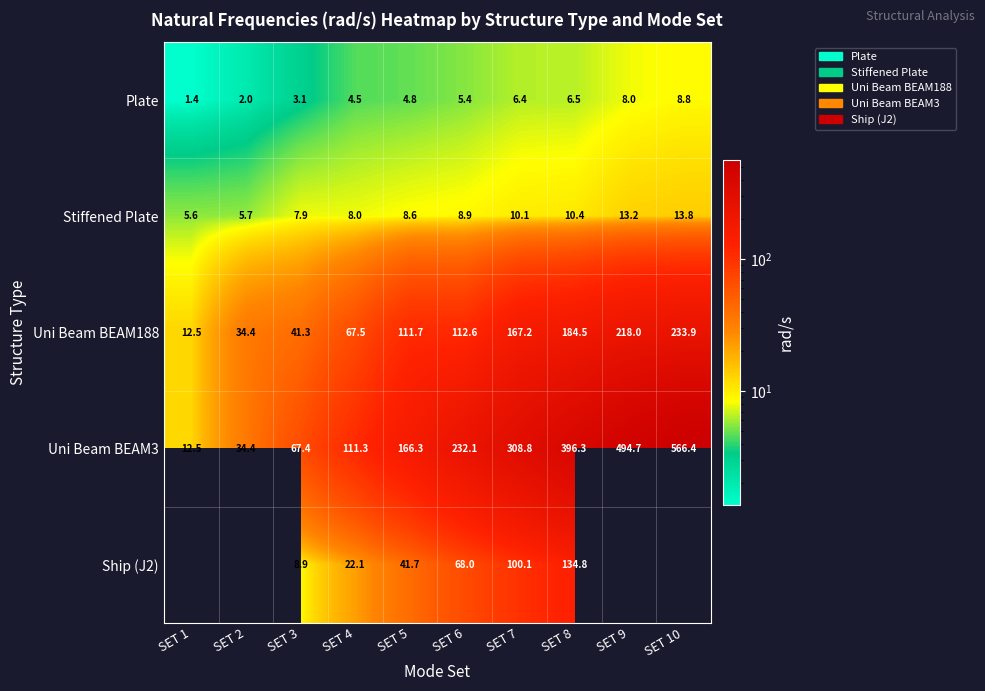

At how many categories does at least one series exceed 373?

3